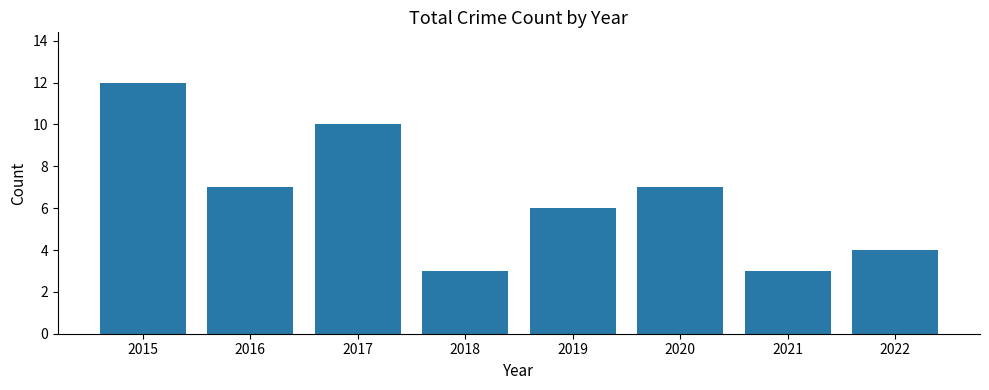

What is the smallest value displayed?

3